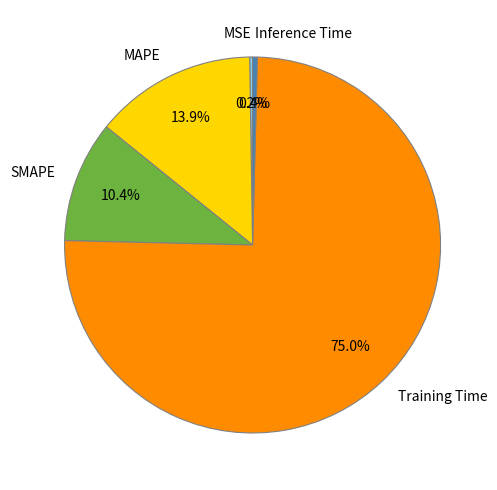

To the nearest percent, what is the average slice percentage?

20%